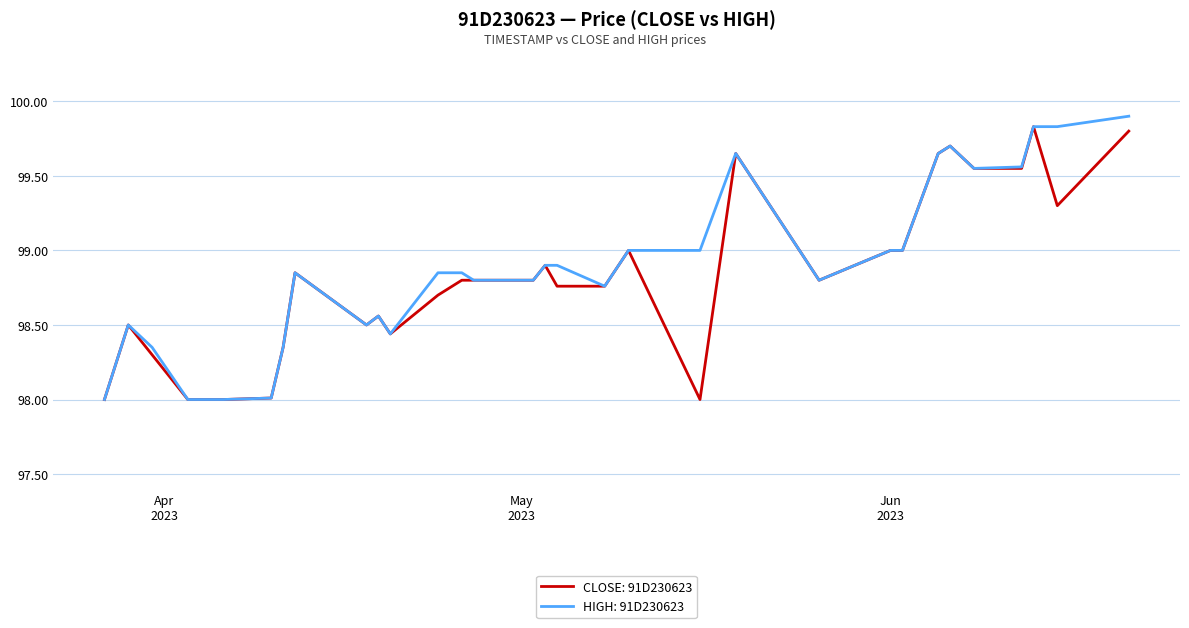

What is the smallest value displayed?

98.0